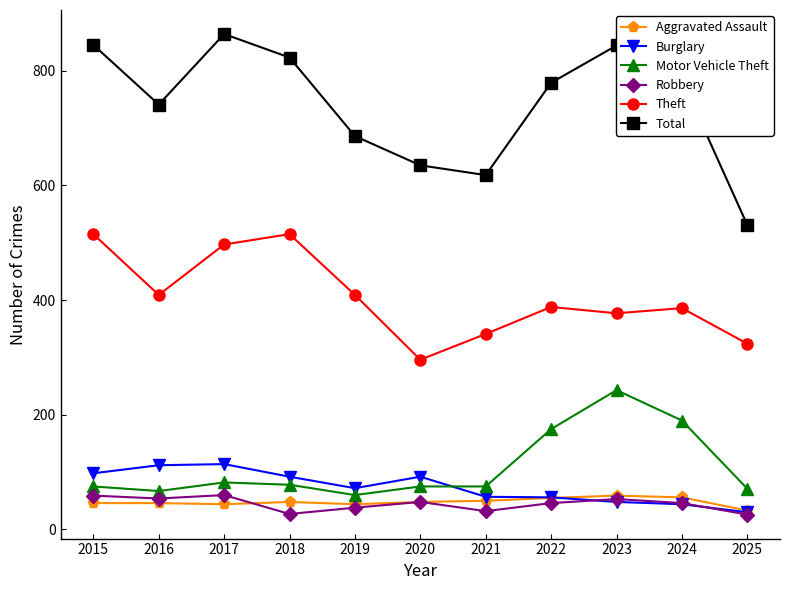

Where is the first local minimum for Total?

2016